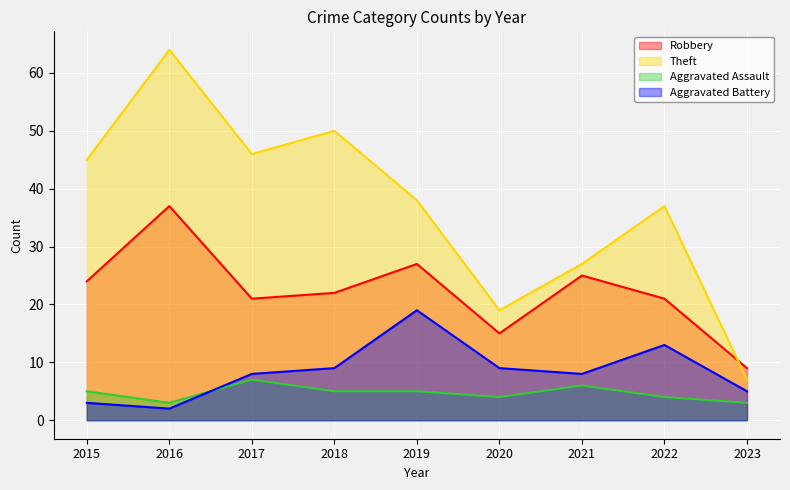

Reading right to left, what are all the values shown in this chart?

Robbery: 9	21	25	15	27	22	21	37	24
Theft: 7	37	27	19	38	50	46	64	45
Aggravated Assault: 3	4	6	4	5	5	7	3	5
Aggravated Battery: 5	13	8	9	19	9	8	2	3